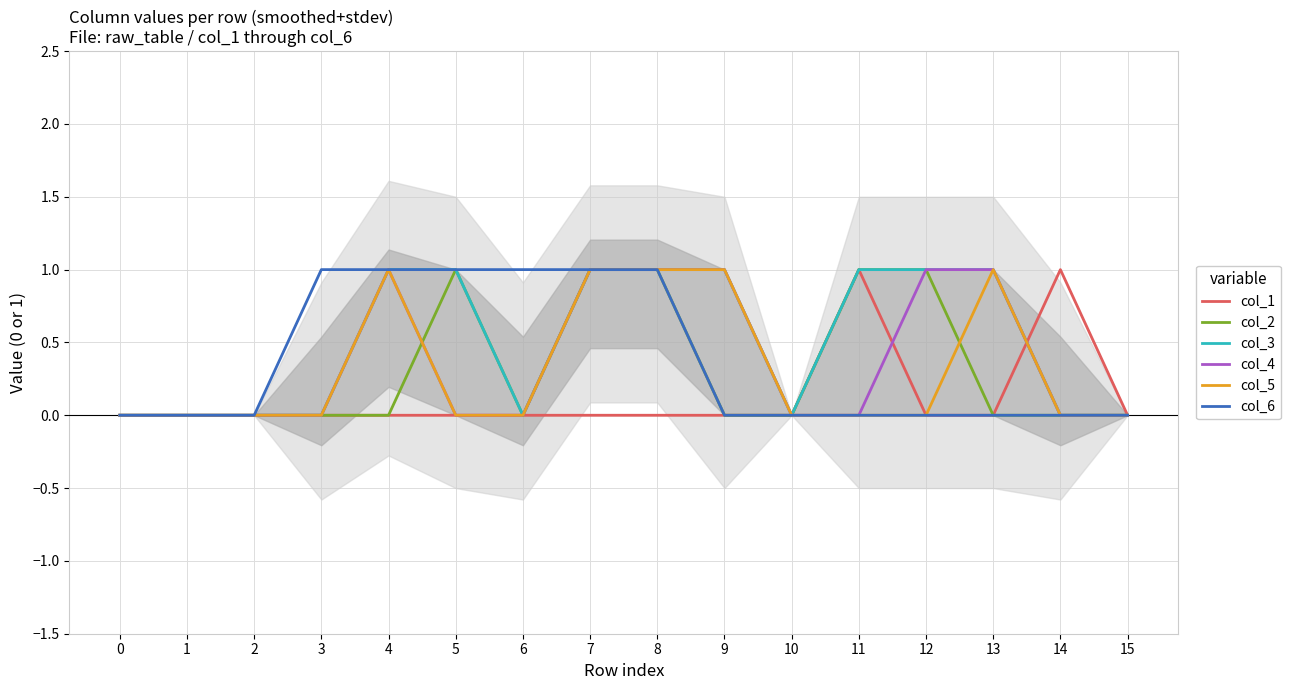

List the series in order of their peak value, highest first.

col_1, col_2, col_3, col_4, col_5, col_6